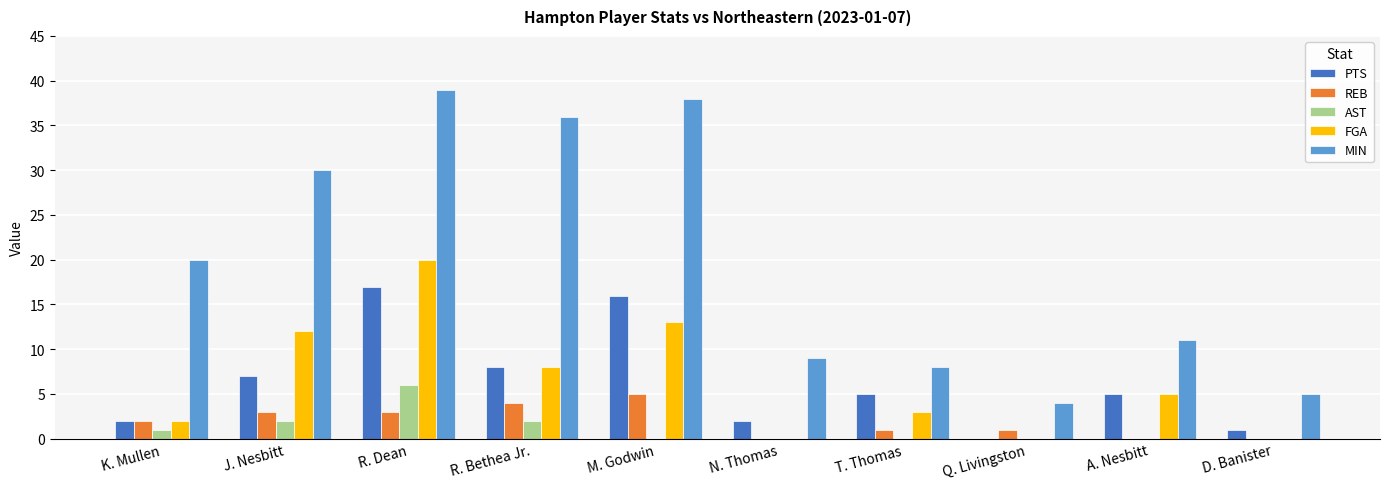

Is the value of AST at R. Bethea Jr. greater than the value of PTS at D. Banister?

Yes